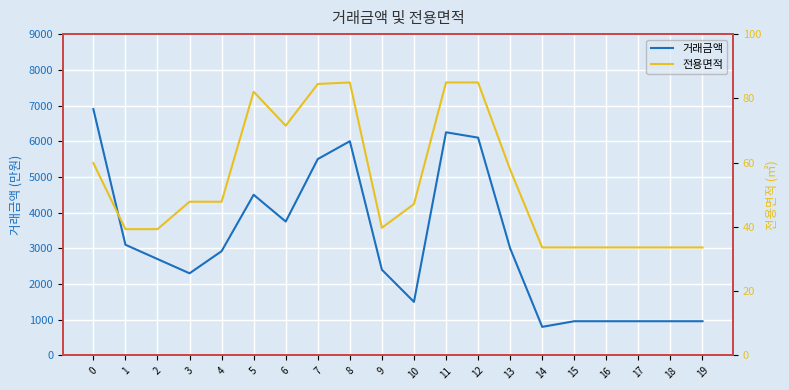

In 전용면적, how many points are higher than both neighbors (excluding endpoints)?

2